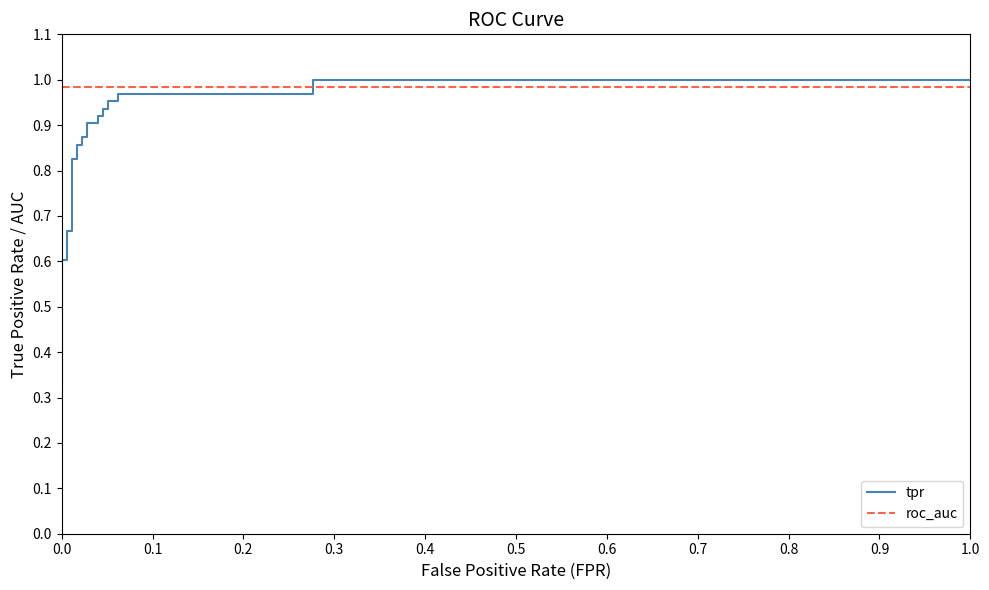

How many data points does each series have?

25